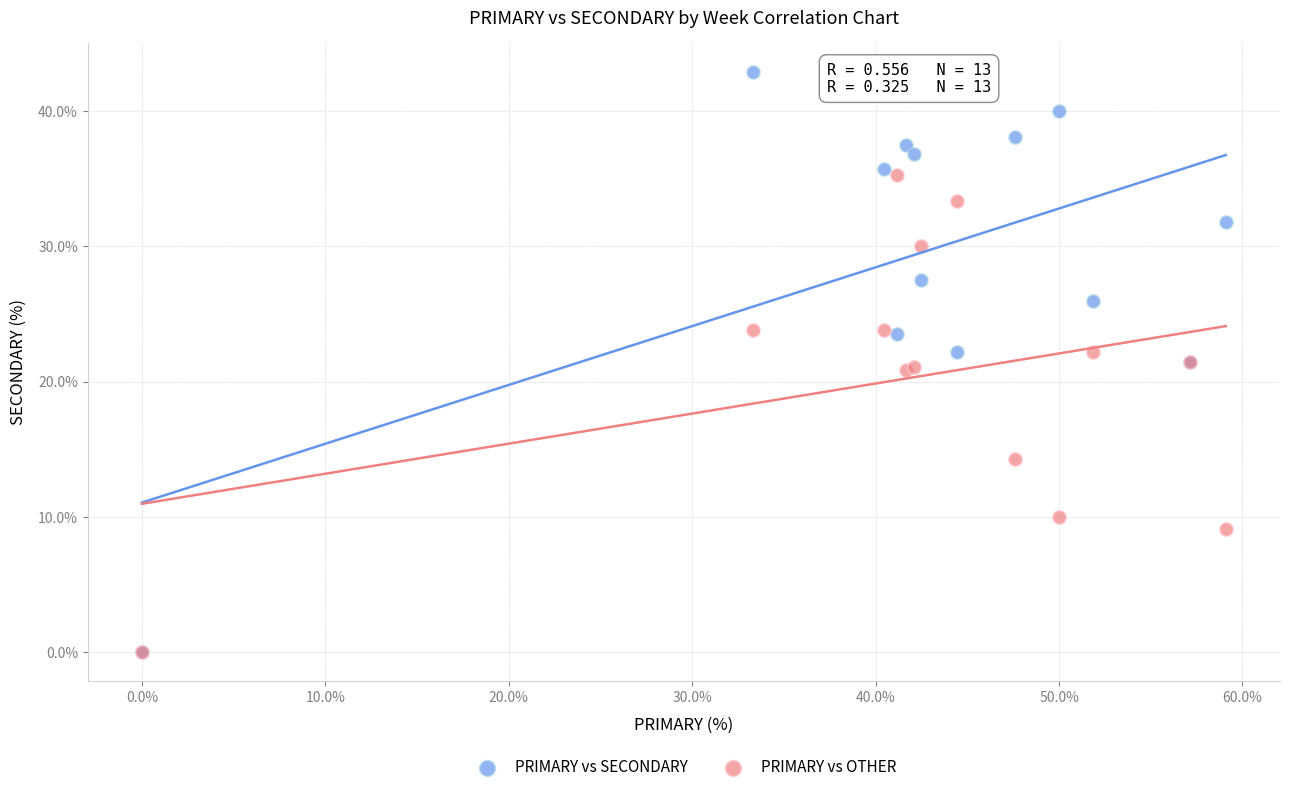

In the PRIMARY vs OTHER series, what Y value is closest to 17?

14.3